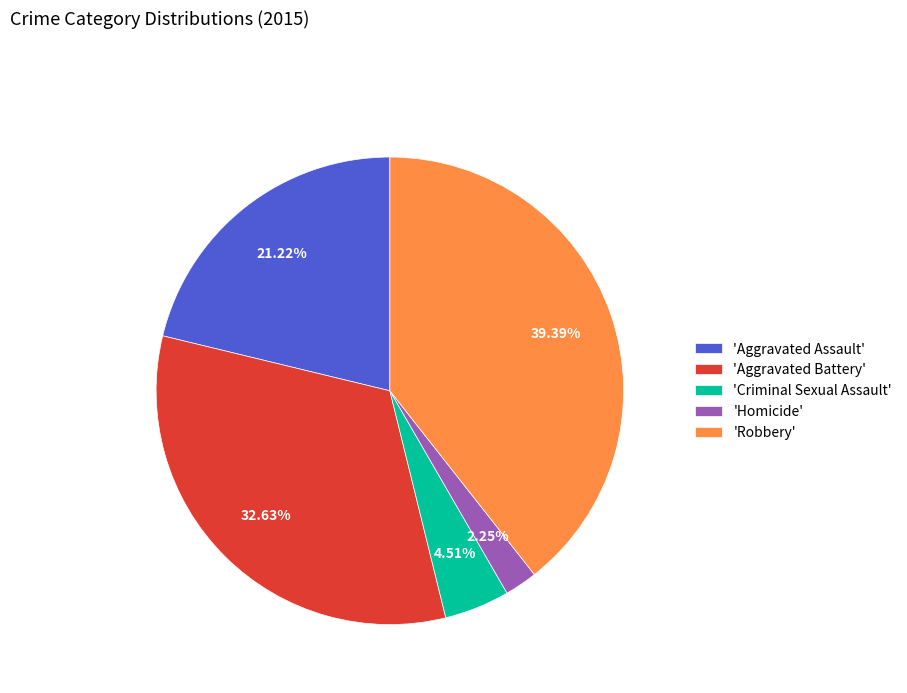

Which slice is the largest?

'Robbery'